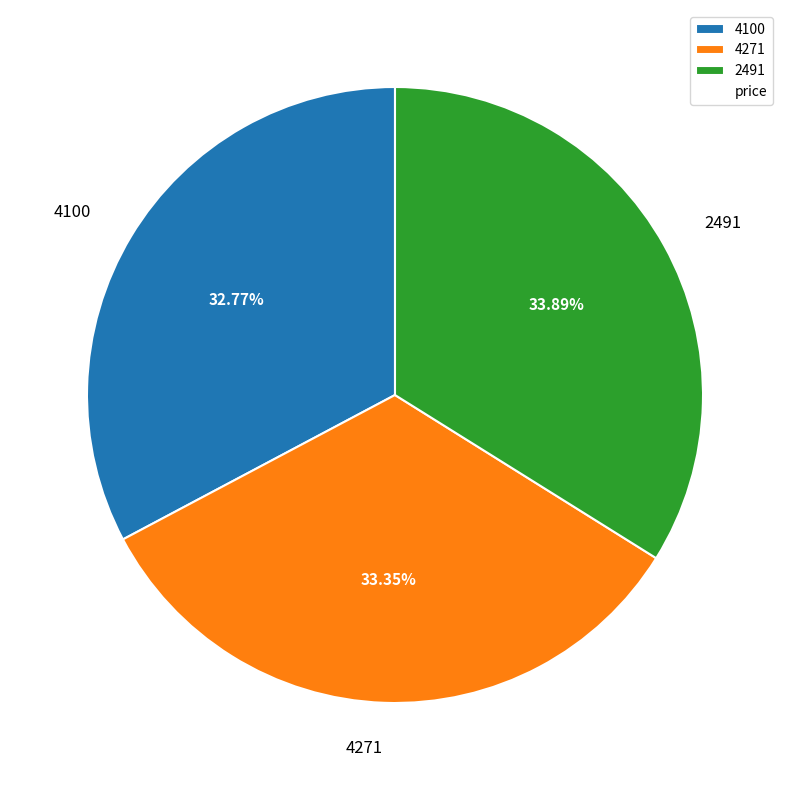

To the nearest percent, what portion does 2491 represent?

34%